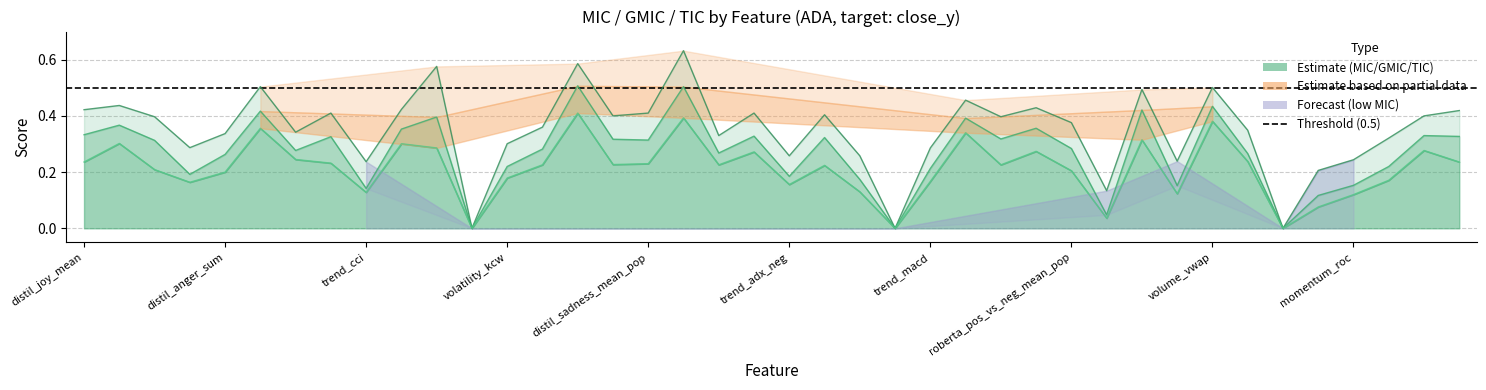

What is the difference between the maximum and second lowest values in the MIC series?

0.6